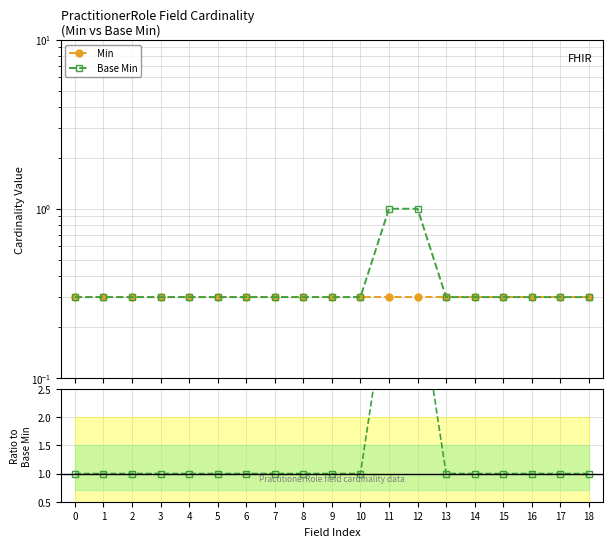

What is the approximate value of Min at 3?

0.3